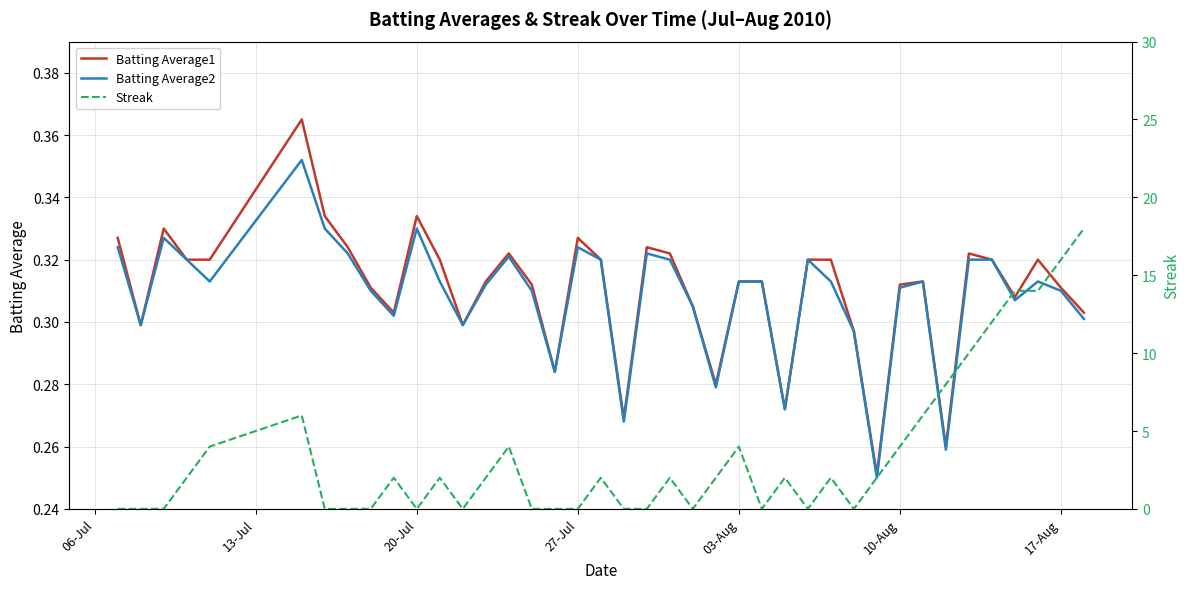

True or false: Batting Average2 has a value of 0.1 at 20-Jul.

False